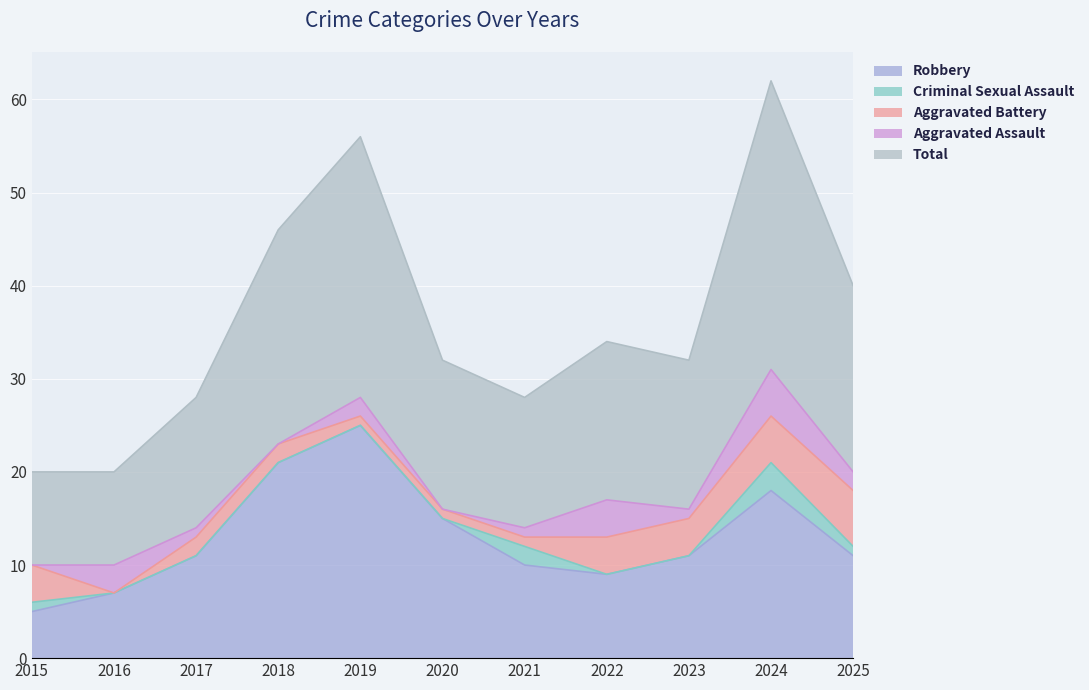

True or false: Aggravated Battery has a value of 5 at 2024.

True